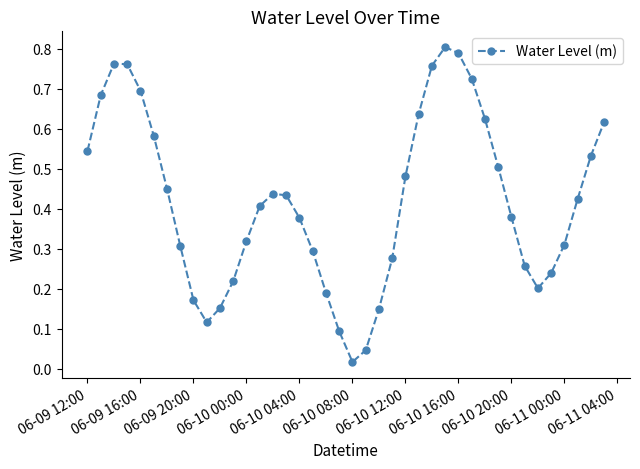

What is the sum of all values?

16.8